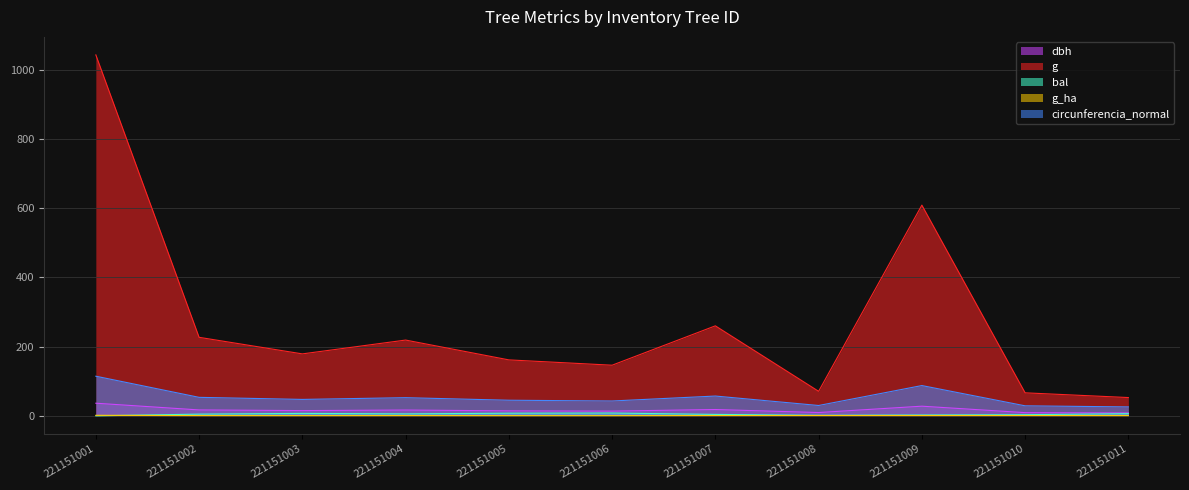

What are all the series names shown in the legend?

dbh, g, bal, g_ha, circunferencia_normal